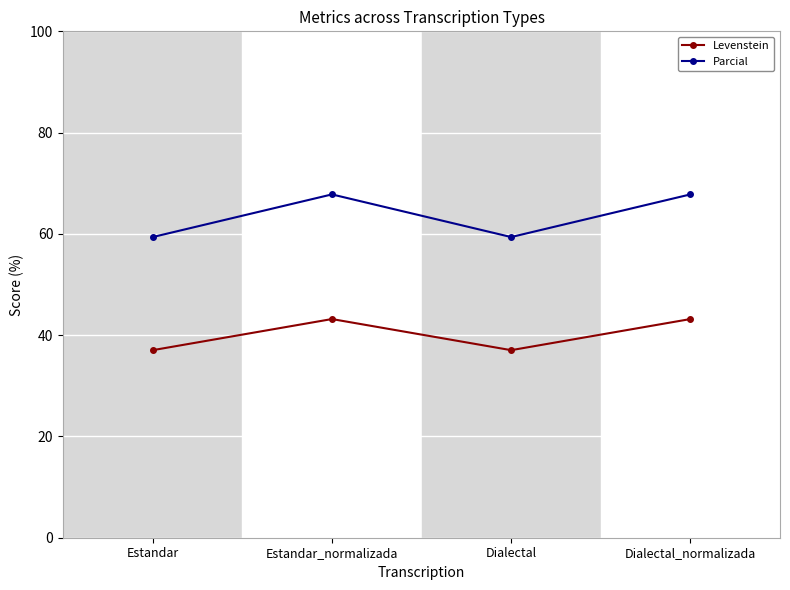

True or false: Parcial has a value of 45.4 at Estandar_normalizada.

False